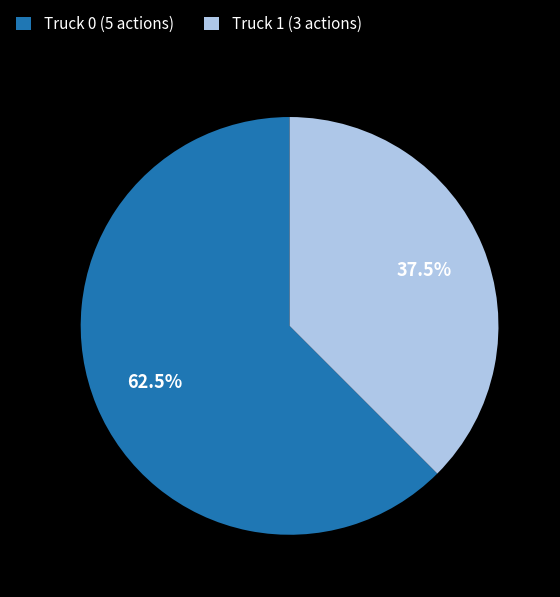

To the nearest percent, what is the difference between the largest and smallest slice percentages?

25%